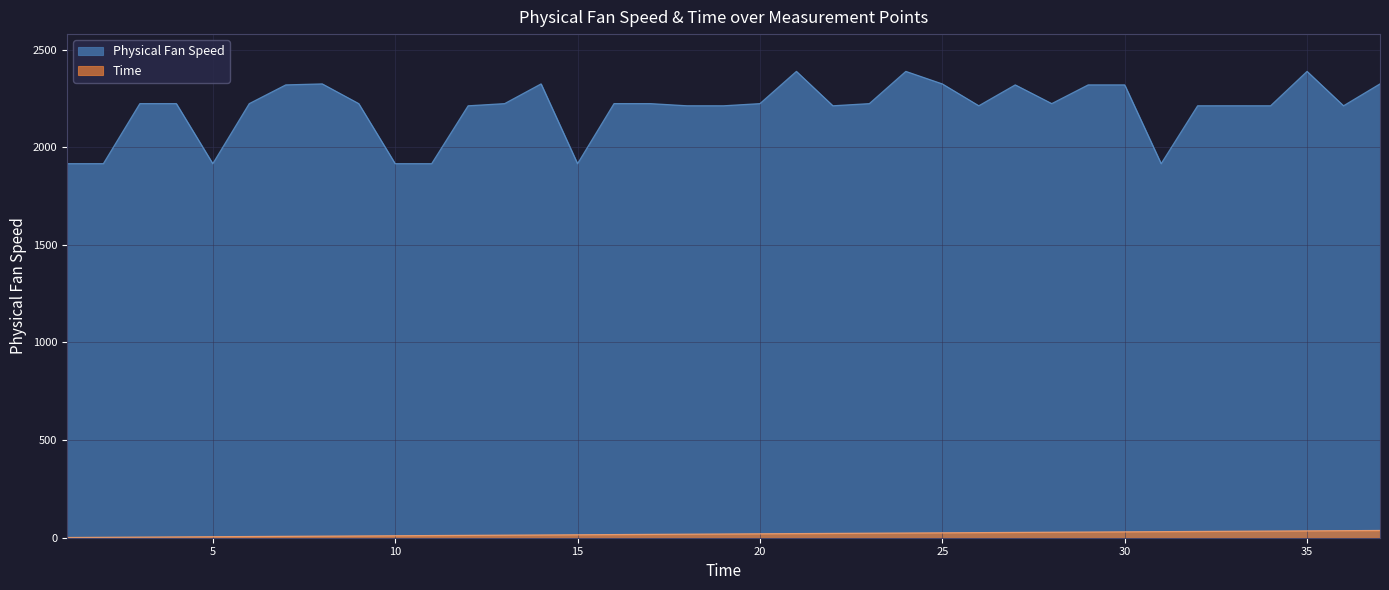

True or false: Physical Fan Speed has more than 1 points higher than both neighbors.

True